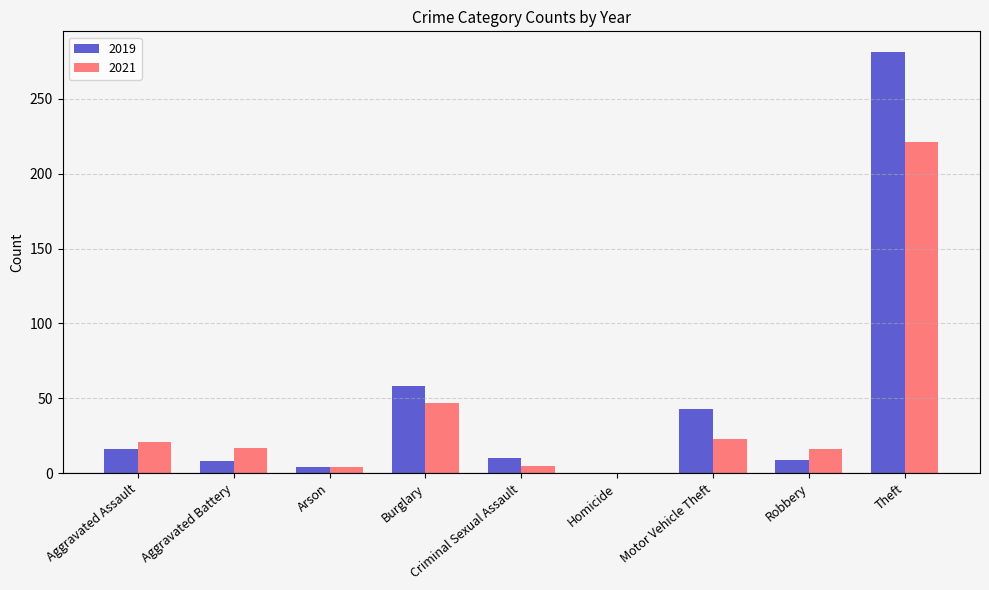

What is the greatest value displayed?

281